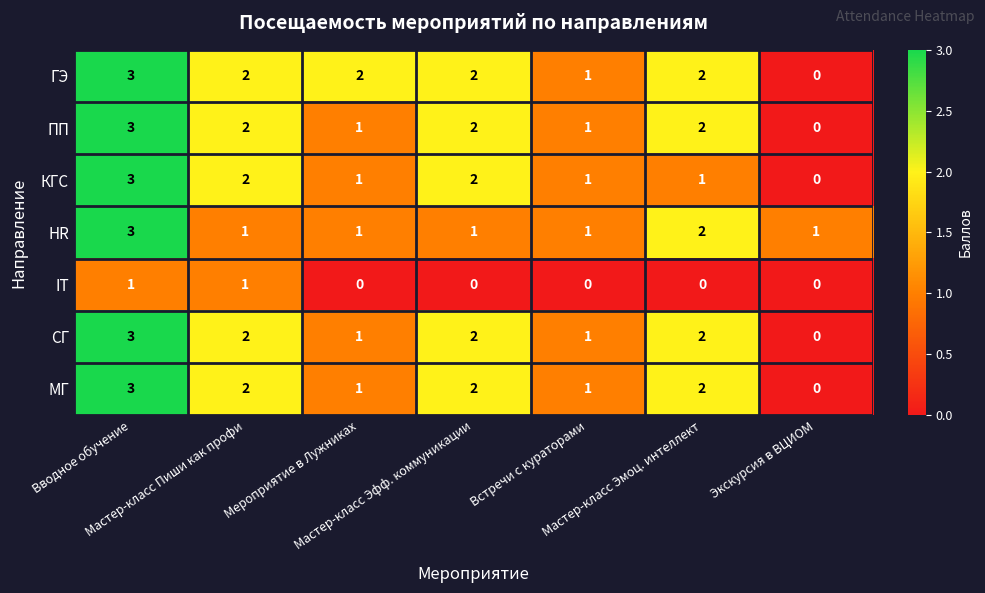

Which series has the largest total across all categories?

ГЭ